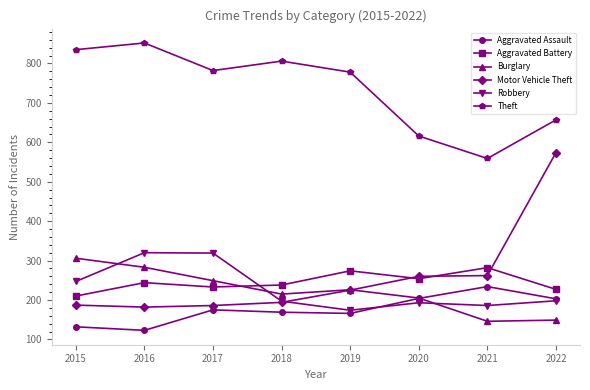

At which label does Motor Vehicle Theft reach its peak?

2022